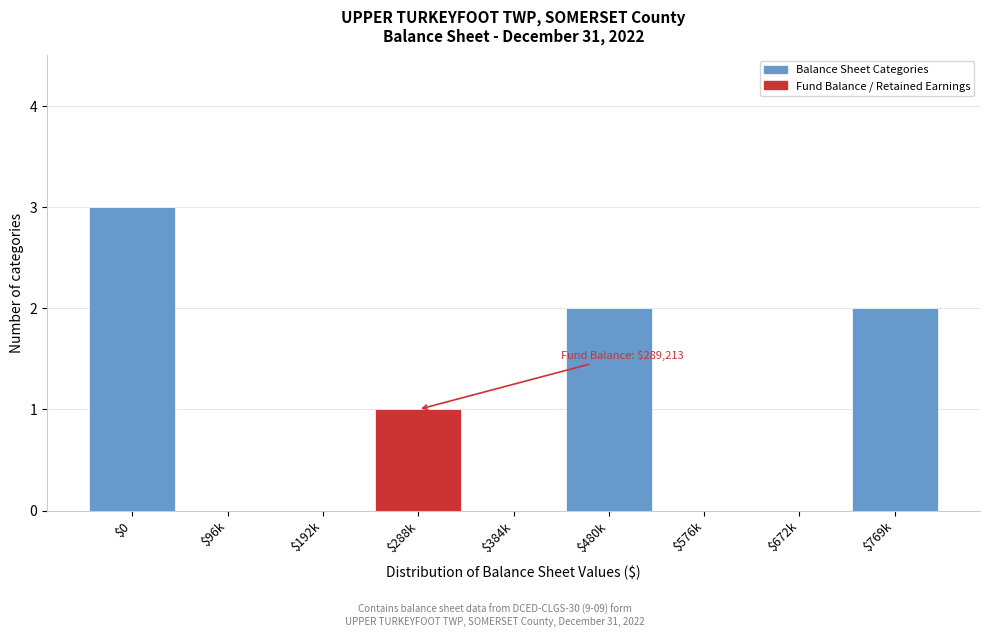

At which category does the chart reach its peak across all series?

$0